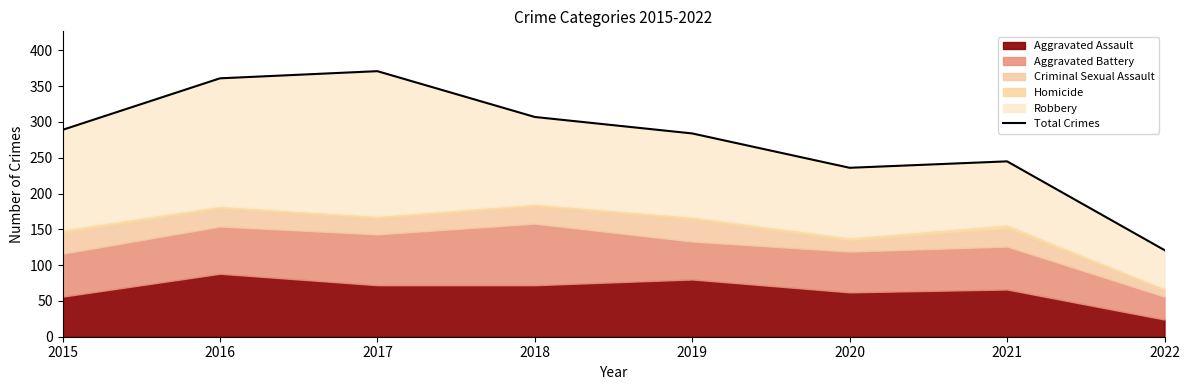

Reading left to right, transcribe all the data shown in this chart.

289	361	371	307	284	236	245	121